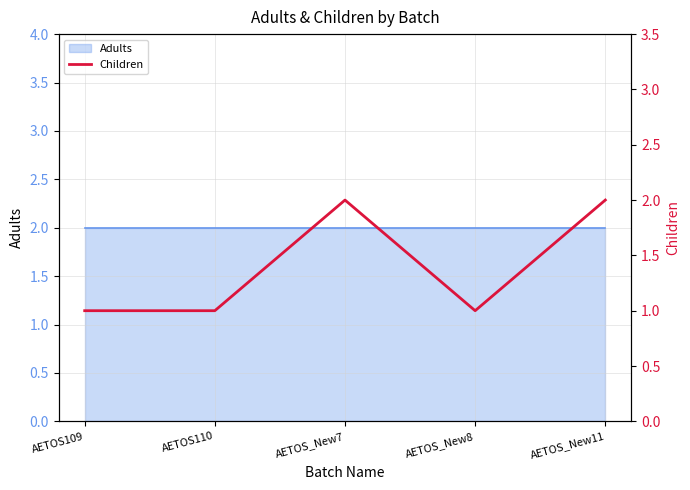

Where is the first local minimum?

AETOS_New8